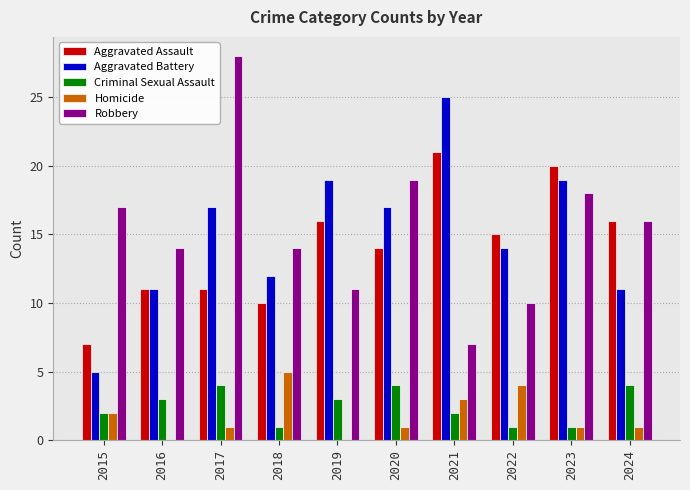

Reading left to right, extract all data points from this chart.

Aggravated Assault: 7	11	11	10	16	14	21	15	20	16
Aggravated Battery: 5	11	17	12	19	17	25	14	19	11
Criminal Sexual Assault: 2	3	4	1	3	4	2	1	1	4
Homicide: 2	0	1	5	0	1	3	4	1	1
Robbery: 17	14	28	14	11	19	7	10	18	16